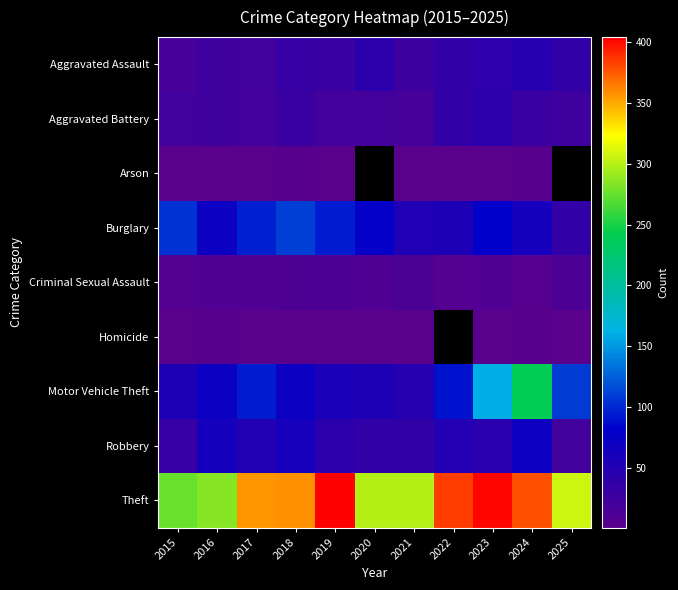

At which label does Arson reach its peak?

2018